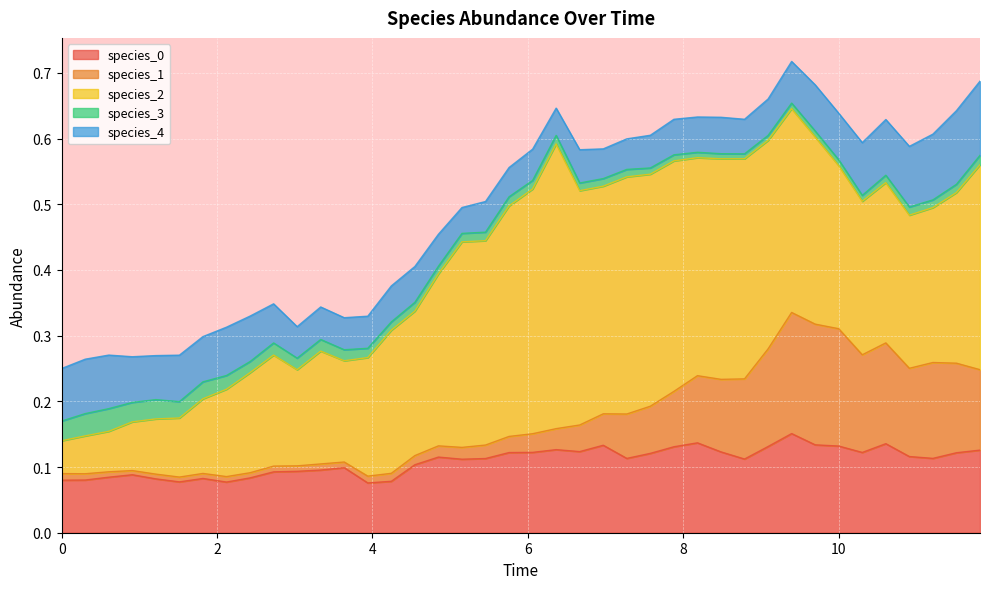

Is it true that species_0 equals 0.1 at 8.181818181818182?

True